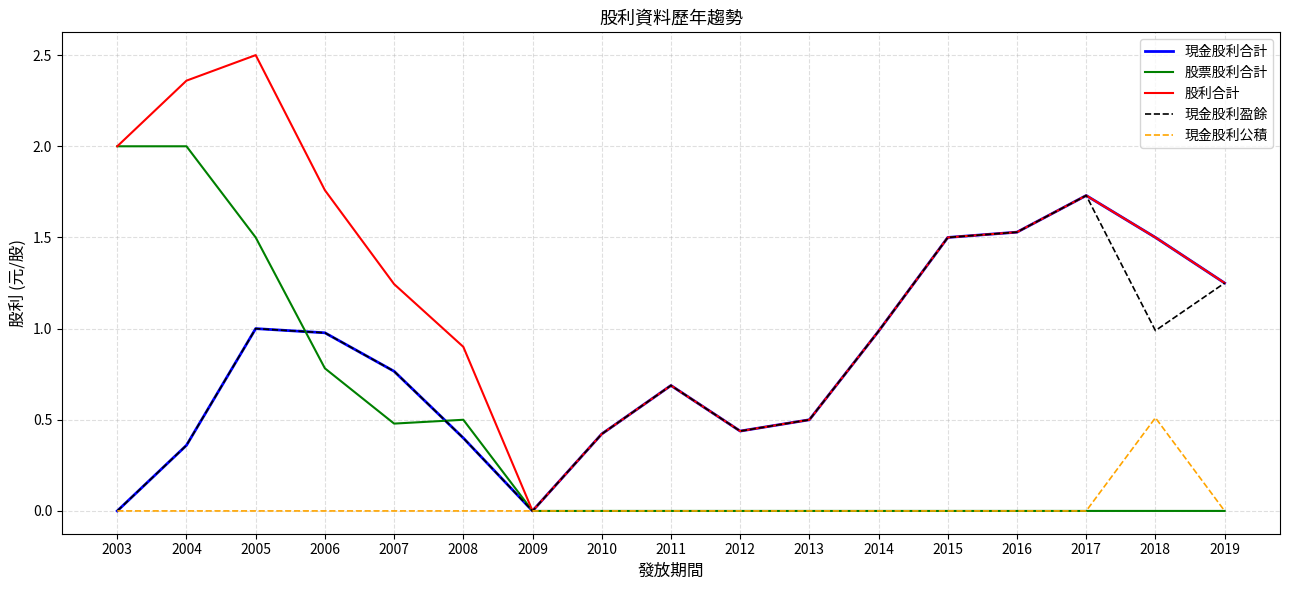

At which category is the sum across all series the highest?

2005